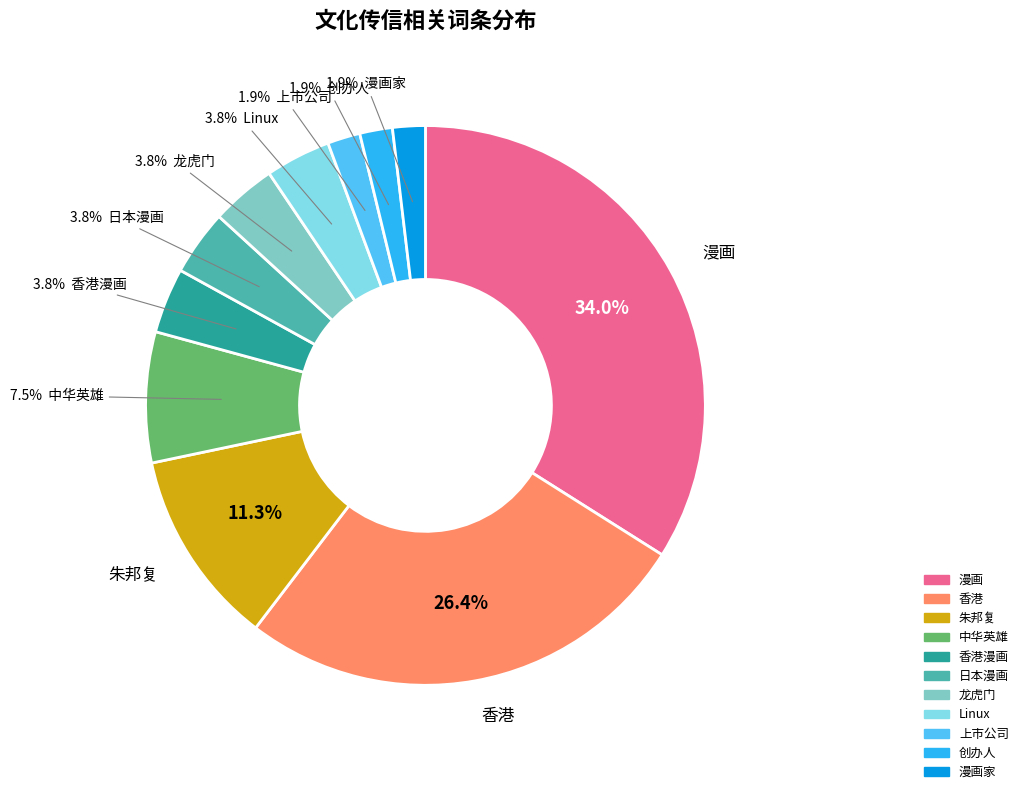

Is there a majority slice in this chart?

No